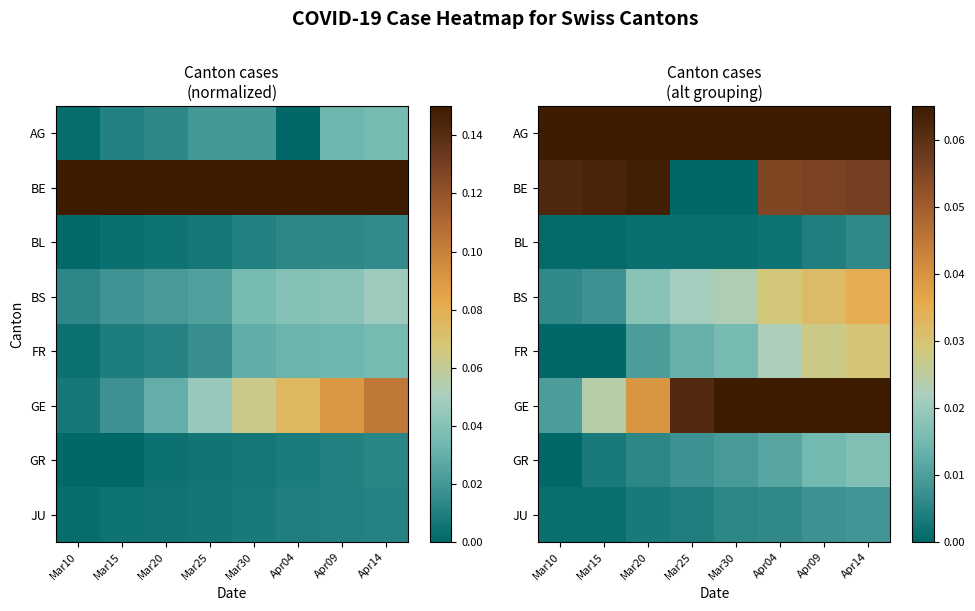

The JU series shows 0.0 at Apr09. True or false?

False